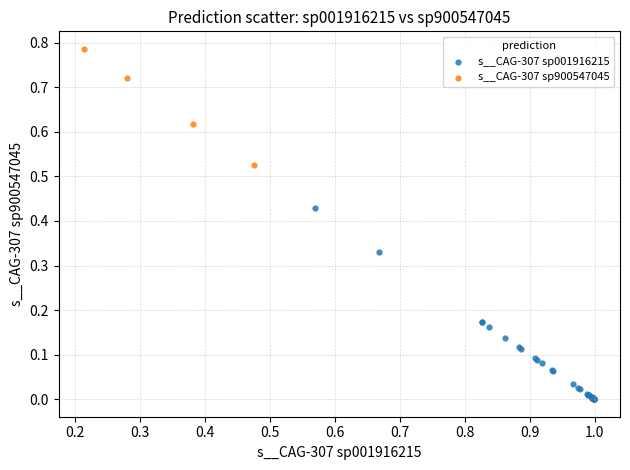

Which series has the widest spread of Y values?

s__CAG-307 sp001916215